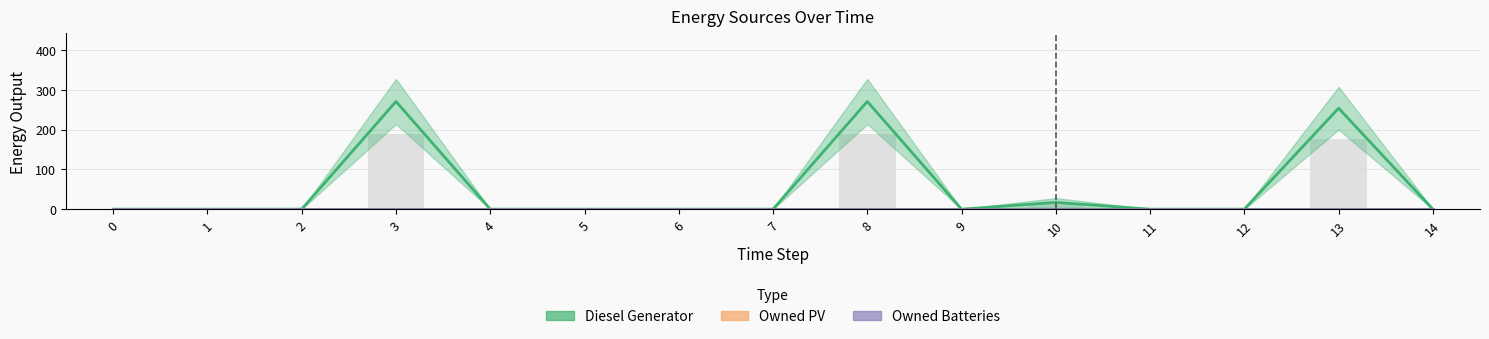

The value of Diesel Generator at 4 is -189. True or false?

False